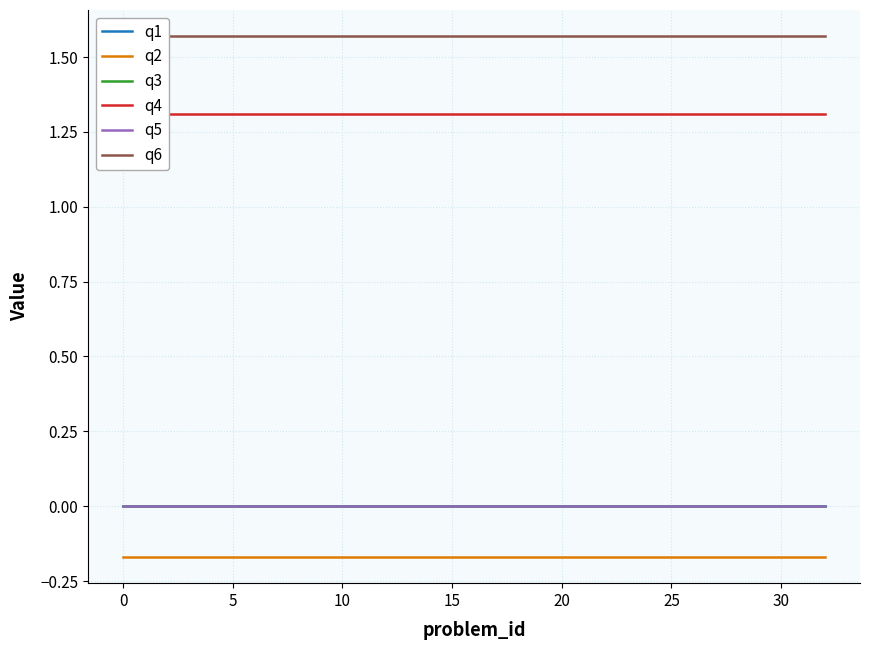

True or false: q5 has more than 2 interior local peaks.

False